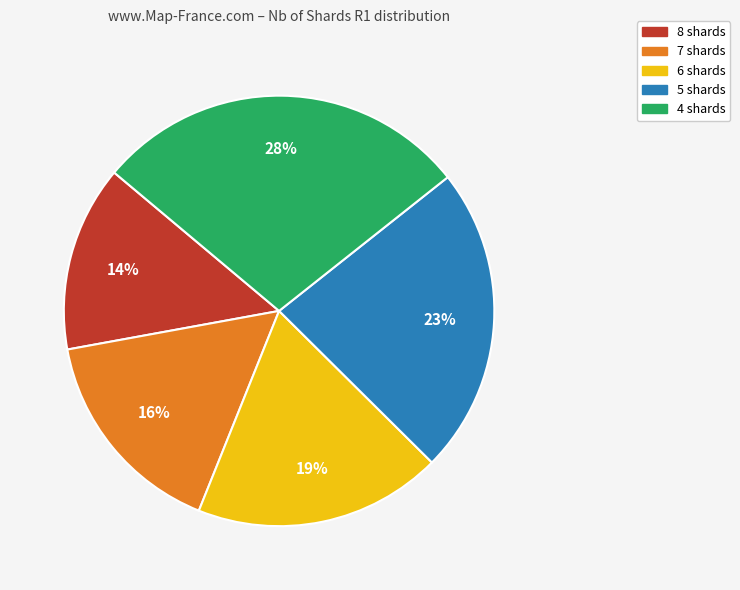

How many slices are in this pie chart?

5